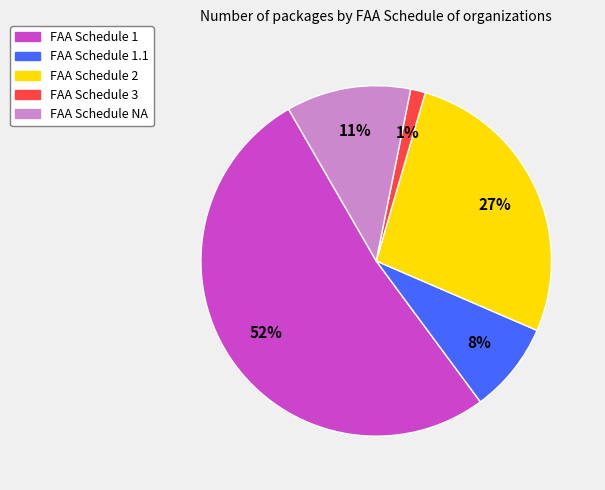

Is there any slice that represents more than half of the pie?

Yes